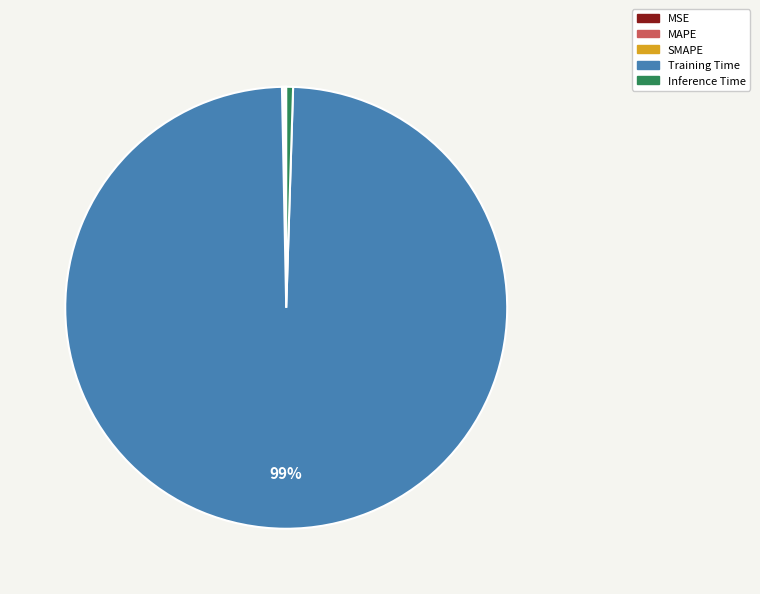

Is the sum of Inference Time and Training Time greater than half?

Yes